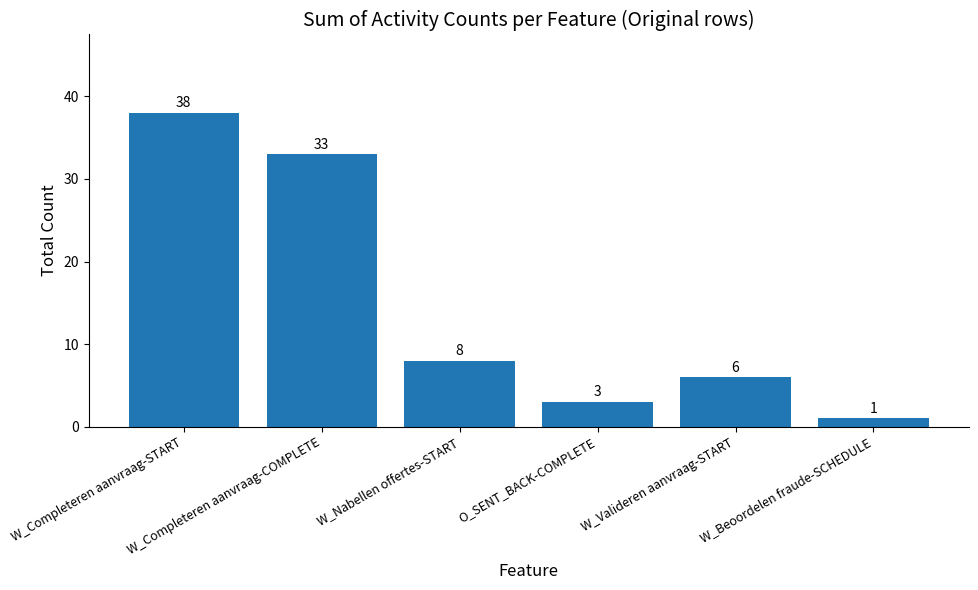

Reading left to right, list all the values displayed in this chart.

W_Completeren aanvraag-START=38	W_Completeren aanvraag-COMPLETE=33	W_Nabellen offertes-START=8	O_SENT_BACK-COMPLETE=3	W_Valideren aanvraag-START=6	W_Beoordelen fraude-SCHEDULE=1